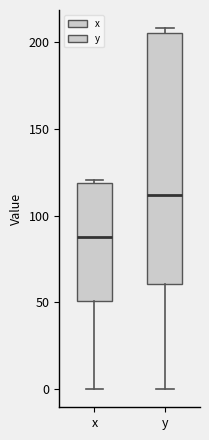

Reading left to right, transcribe this box plot: for each box, give where its median line is, the range the box spans, and where its two whiskers end, as read against the y-axis. The values are not printed on the chart, so give them approximately, as read against the axis.

x: median 90, box 50 to 120, whiskers 0 to 120 (just above the box's upper edge)
y: median 110, box 60 to 205, whiskers 0 to 210